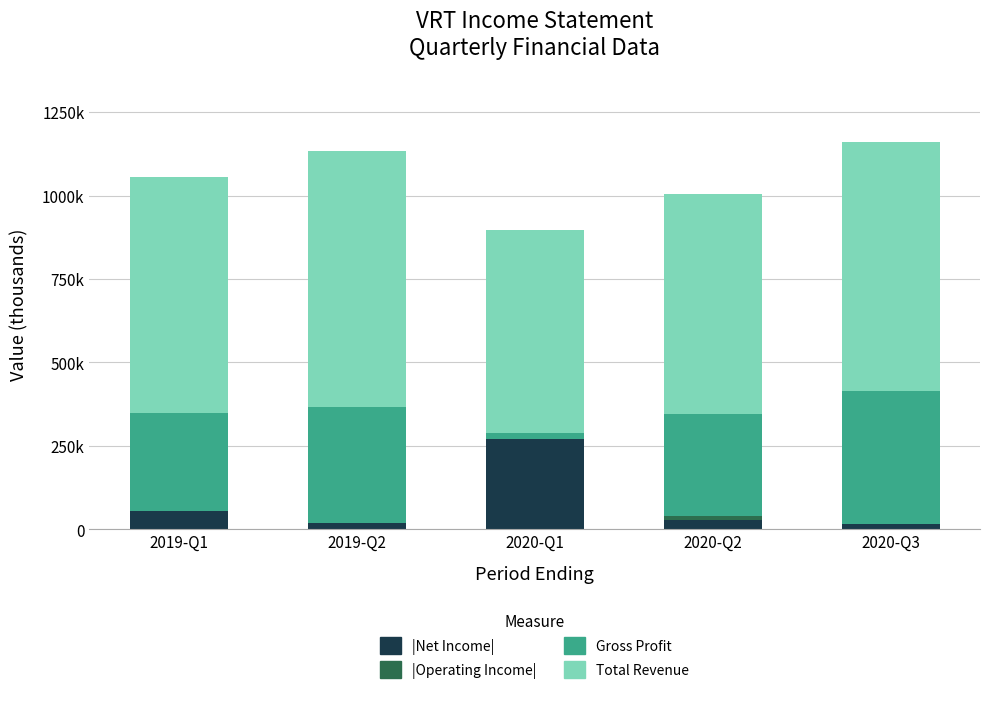

Read the |Operating Income| value at 2020-Q1, to the nearest 50.

255100